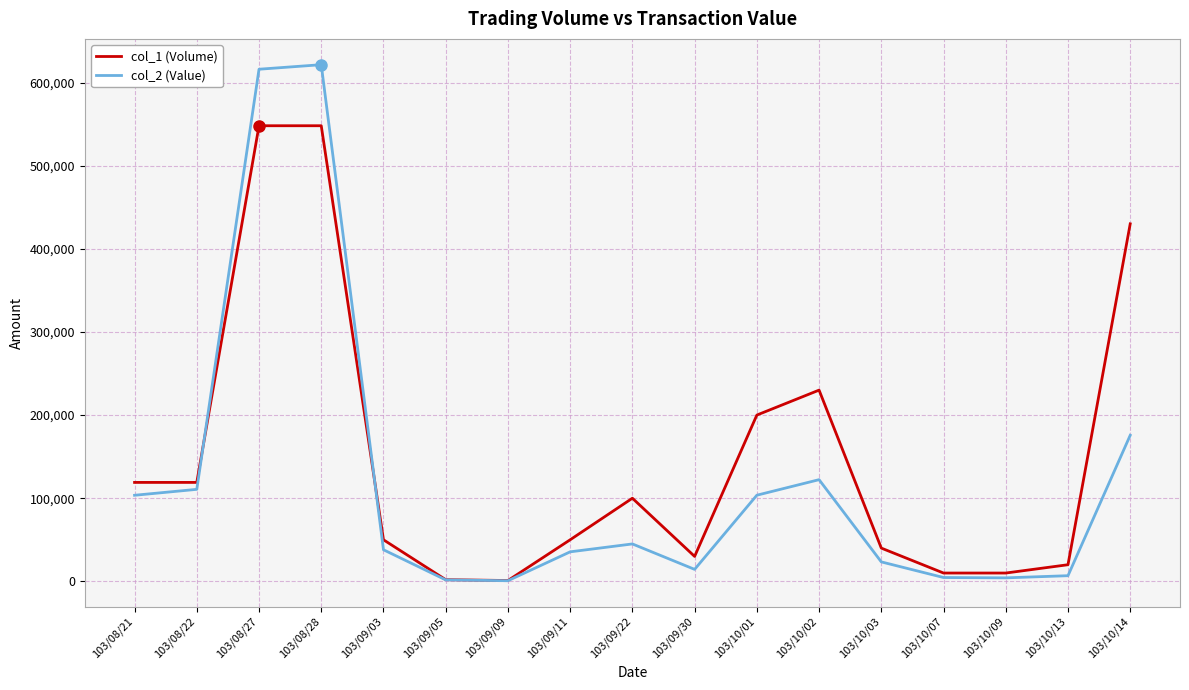

Is the value of col_1 (Volume) at 103/09/05 greater than the value of col_2 (Value) at 103/09/22?

No